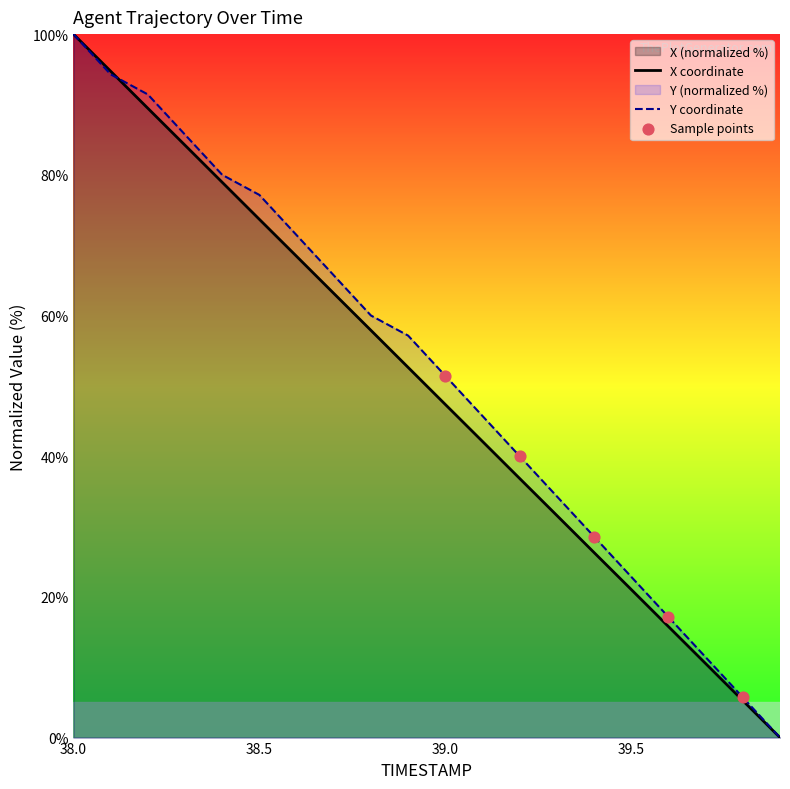

True or false: Y coordinate has a value of 22.4 at 38.0.

False